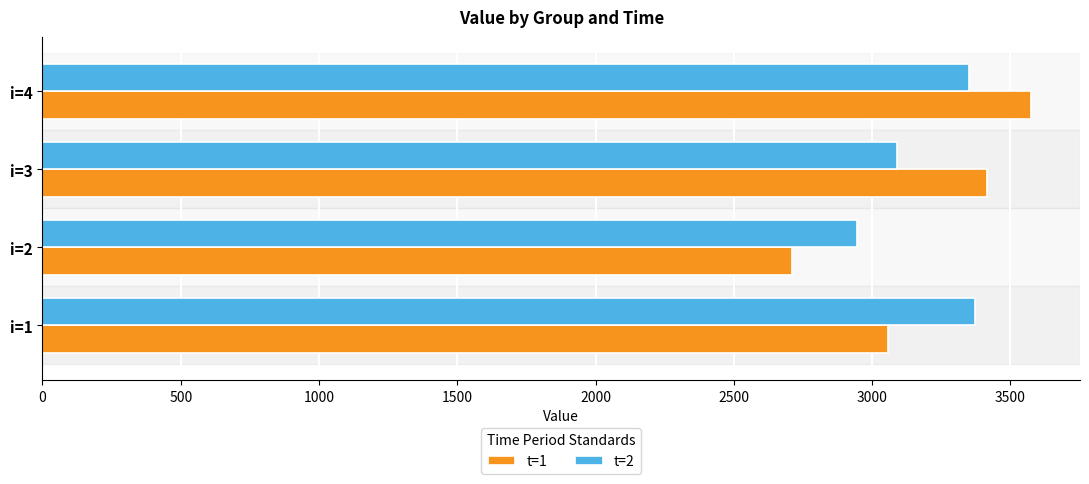

What is the sum of all t=1 values?

12755.9